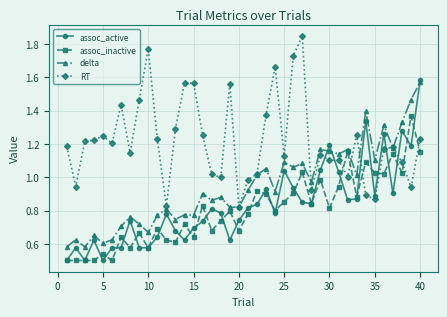

After their last crossing, which series has the higher values: assoc_inactive or RT?

RT